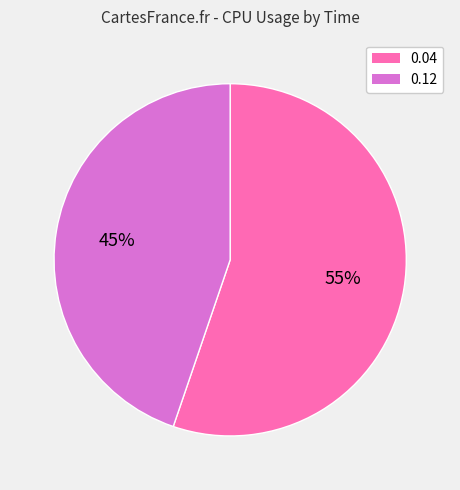

Do 0.04 and 0.12 together represent more than half of the pie?

Yes